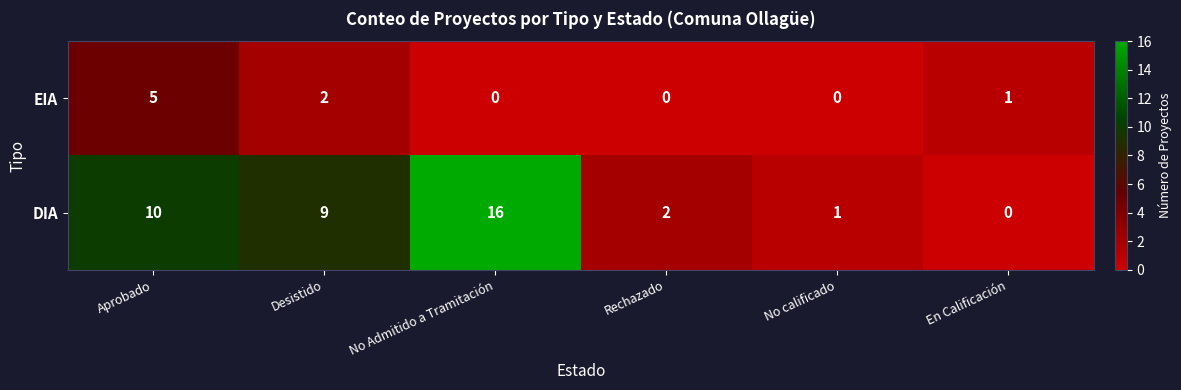

The DIA series shows 2 at Rechazado. True or false?

True